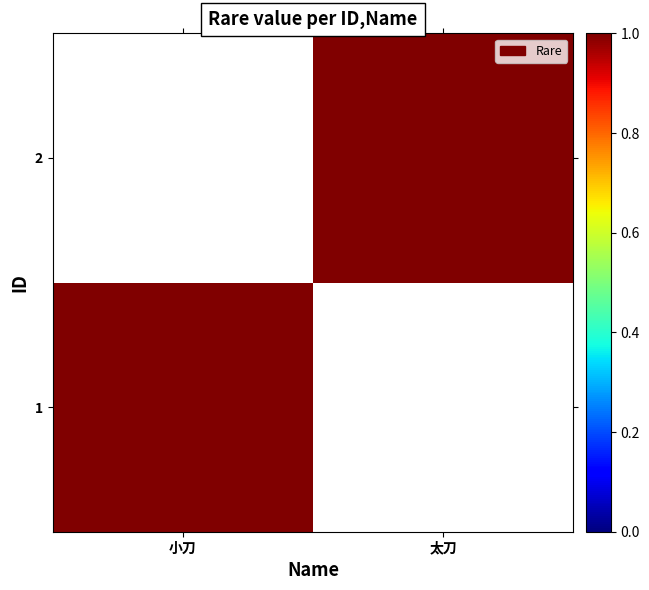

How many data points in 2 are less than 1?

1